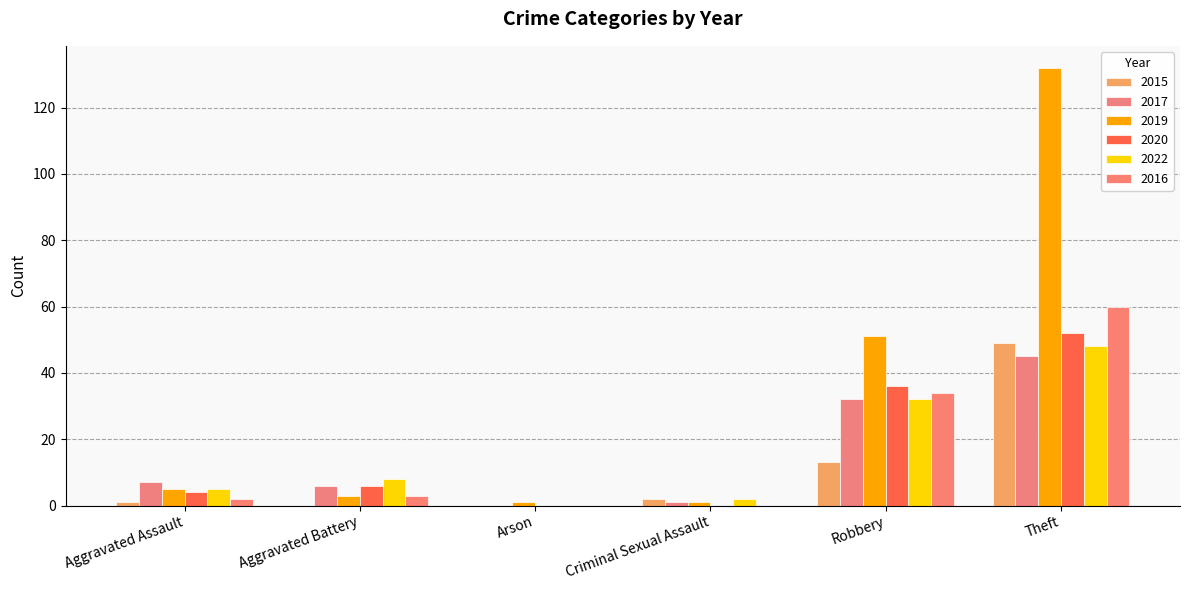

Does the chart contain stacked bars?

No